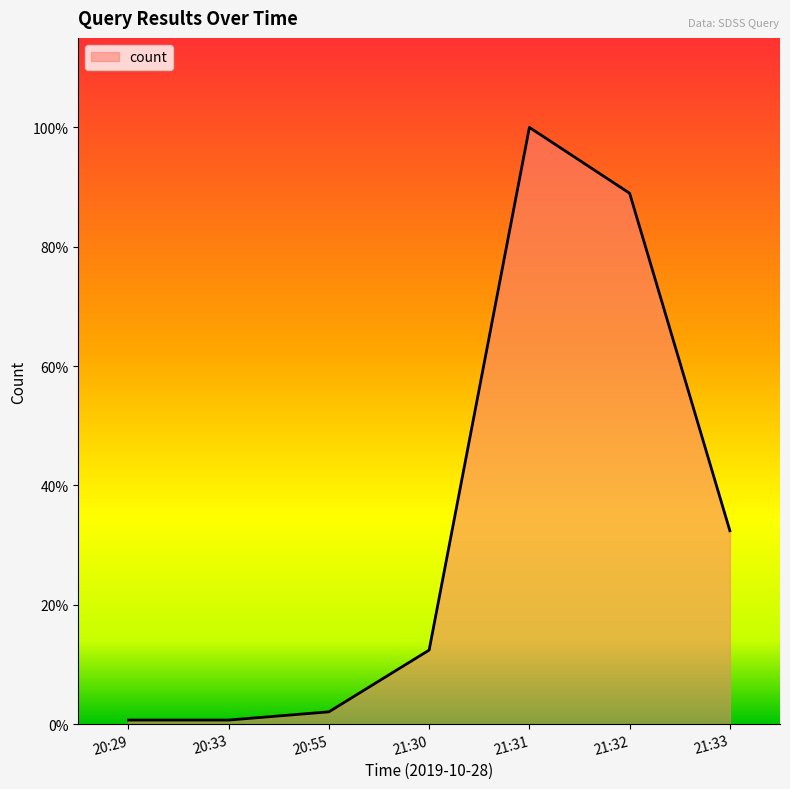

List the labels in order of value, largest first.

21:31, 21:32, 21:33, 21:30, 20:55, 20:29, 20:33